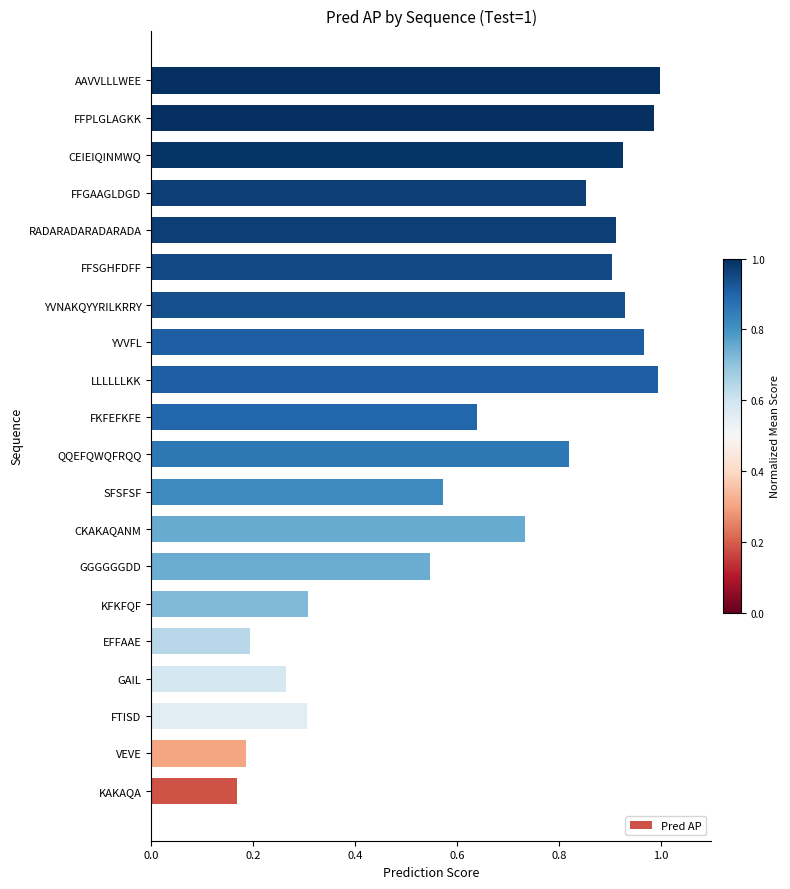

What is the sum of the values at CEIEIQINMWQ and YVVFL?

1.9